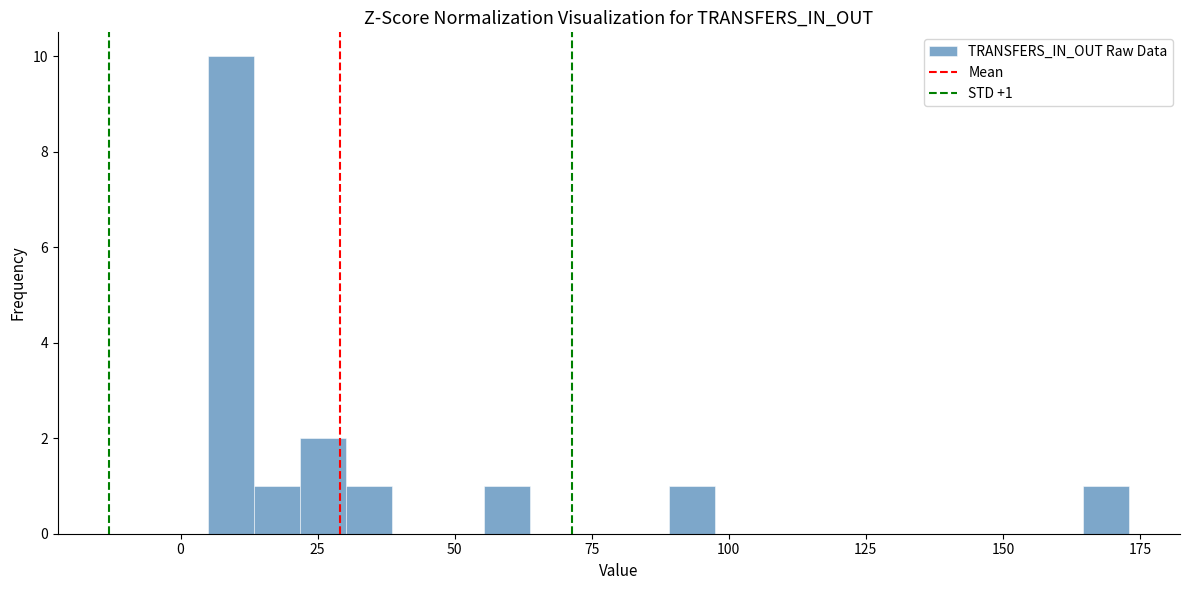

Around what value on the x-axis is the tallest bar? Give the approximate position of its centre, as read against the axis.

10